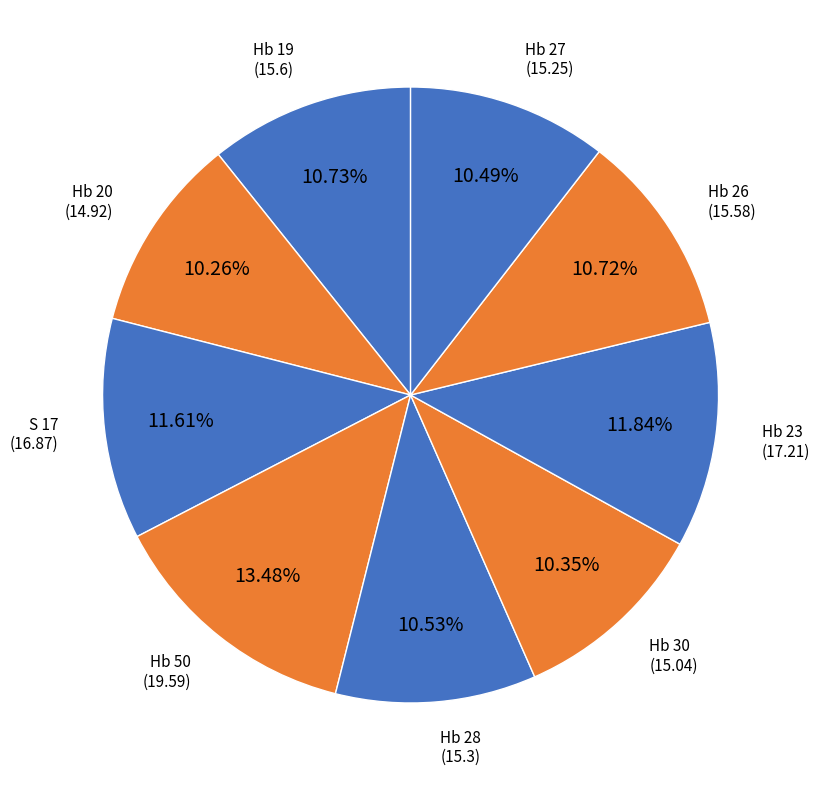

Count the number of slices in the pie.

9